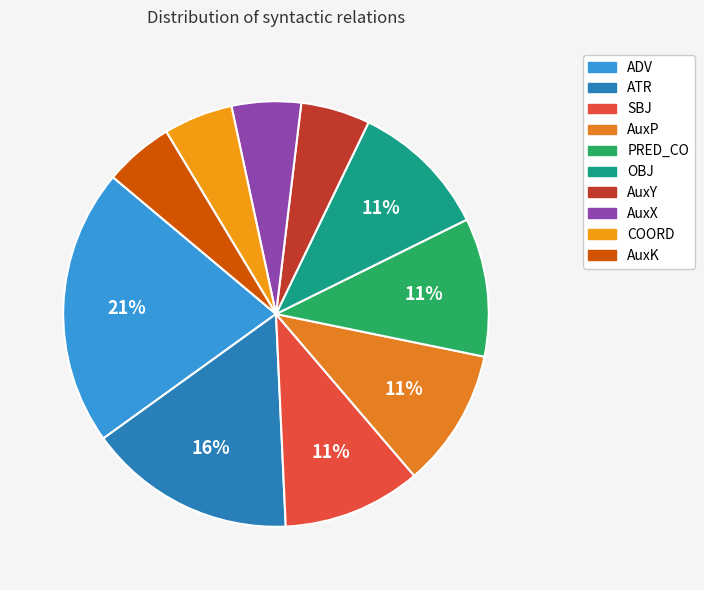

Rank the categories by value from lowest to highest.

AuxY, AuxX, COORD, AuxK, SBJ, AuxP, PRED_CO, OBJ, ATR, ADV